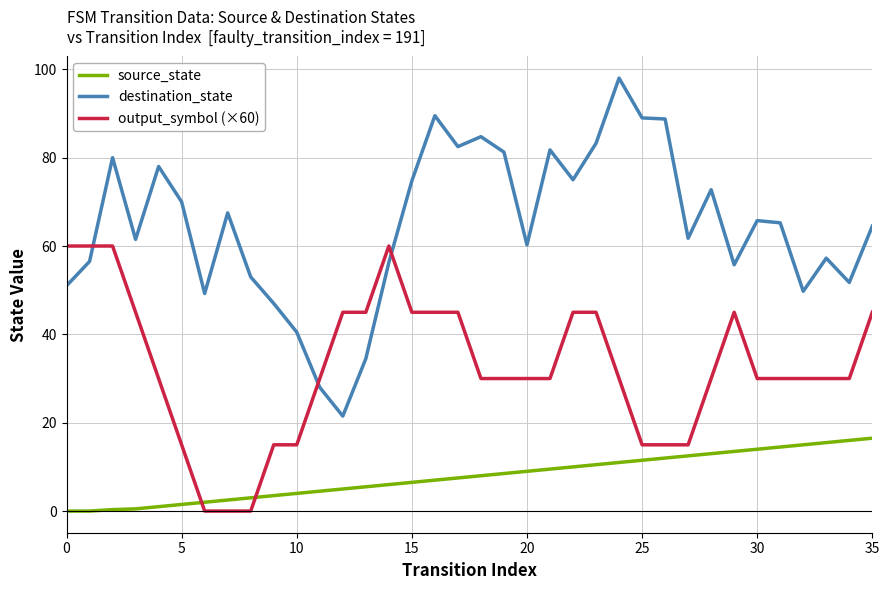

Is this an area chart (filled region under the line)?

No